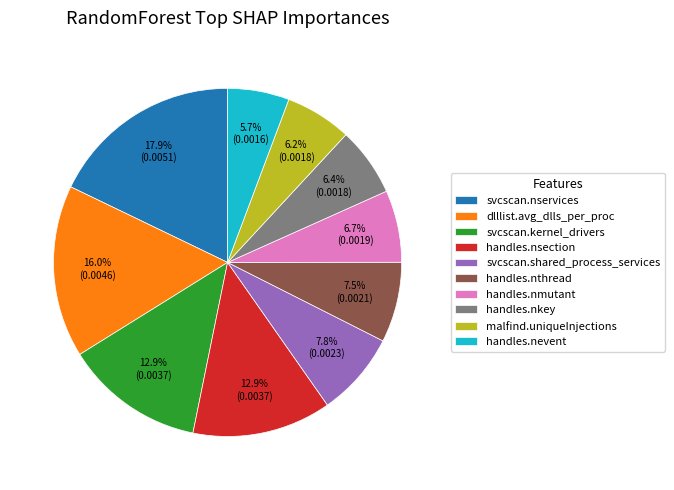

Is it true that handles.nthread is 14% of the pie?

False